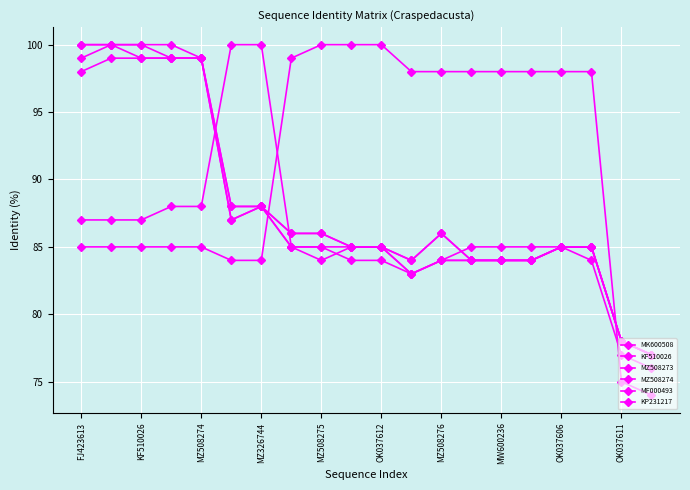

How many distinct data groups are displayed?

6